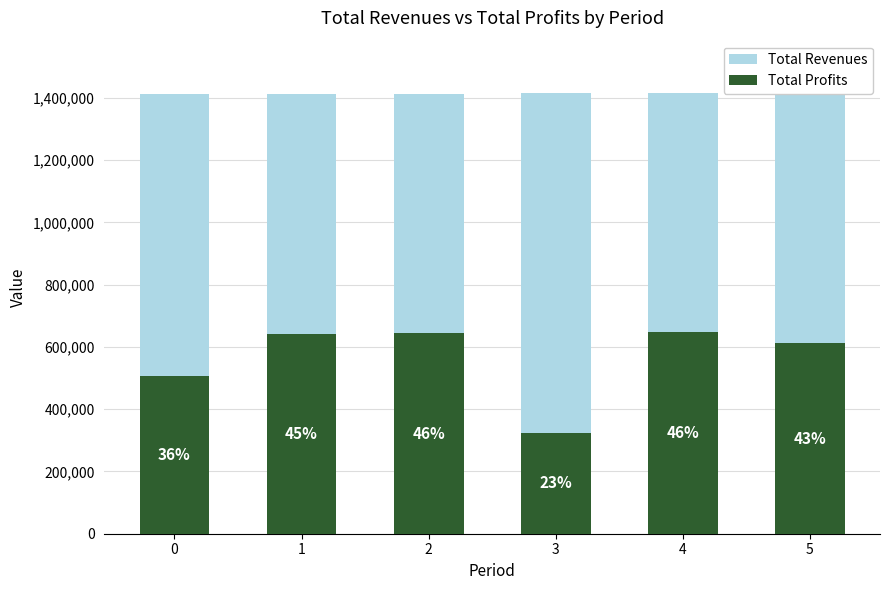

Rank the series by their average value, from lowest to highest.

Total Profits, Total Revenues